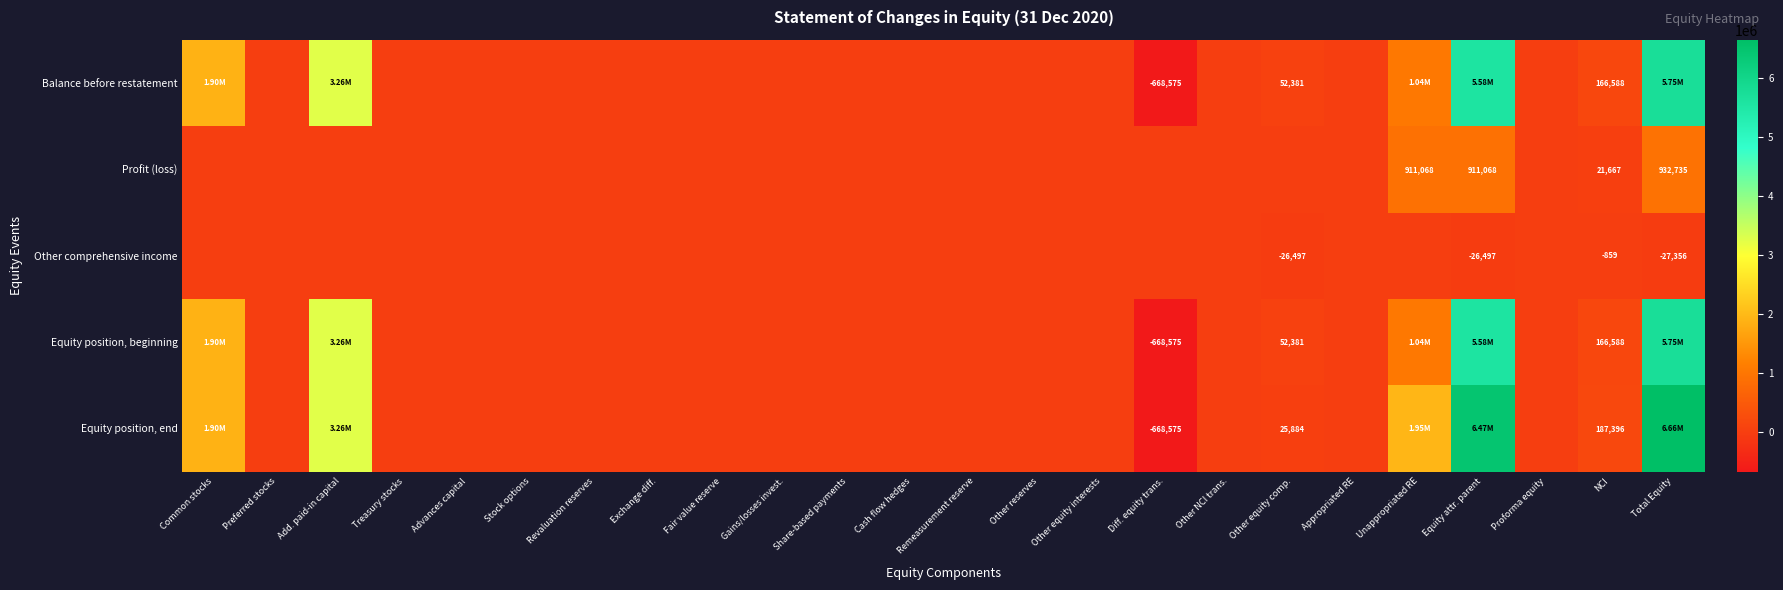

Which has a higher value, Advances capital or Appropriated RE?

Advances capital